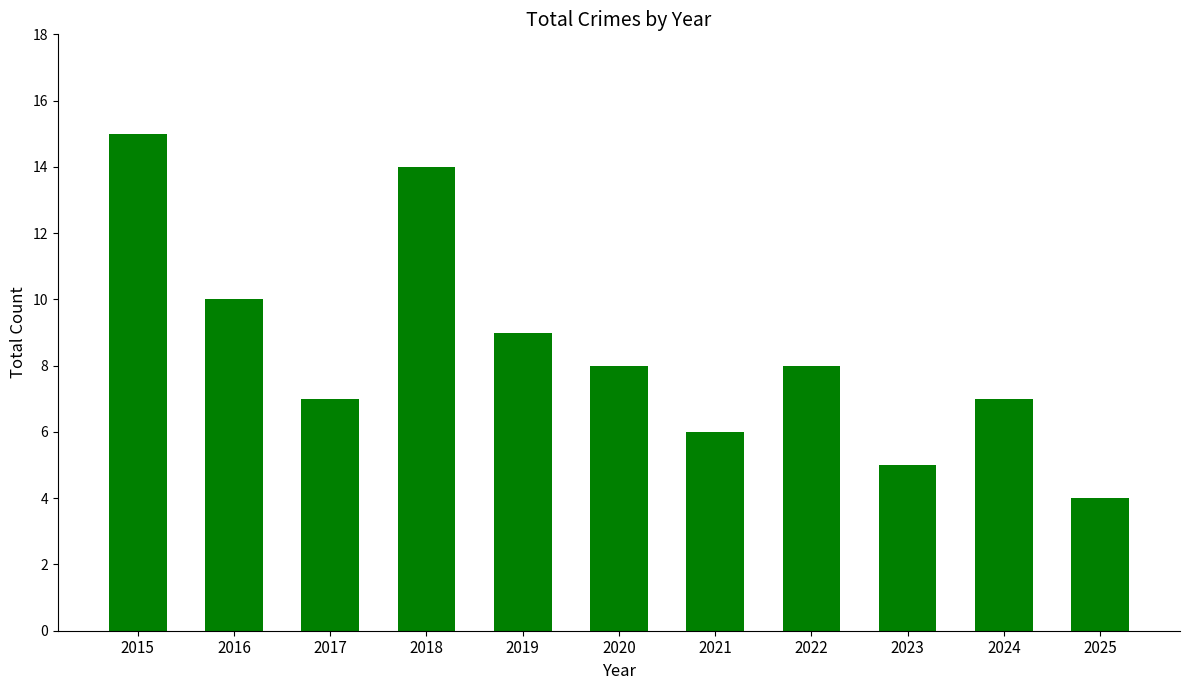

At which category does the chart reach its peak across all series?

2015